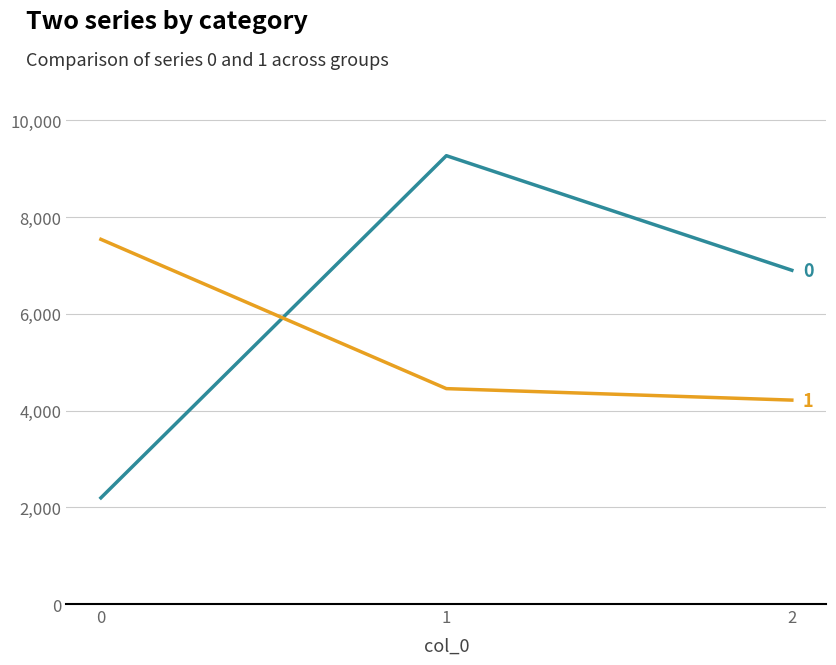

What is the difference between the highest and lowest values at 0?

5345.1